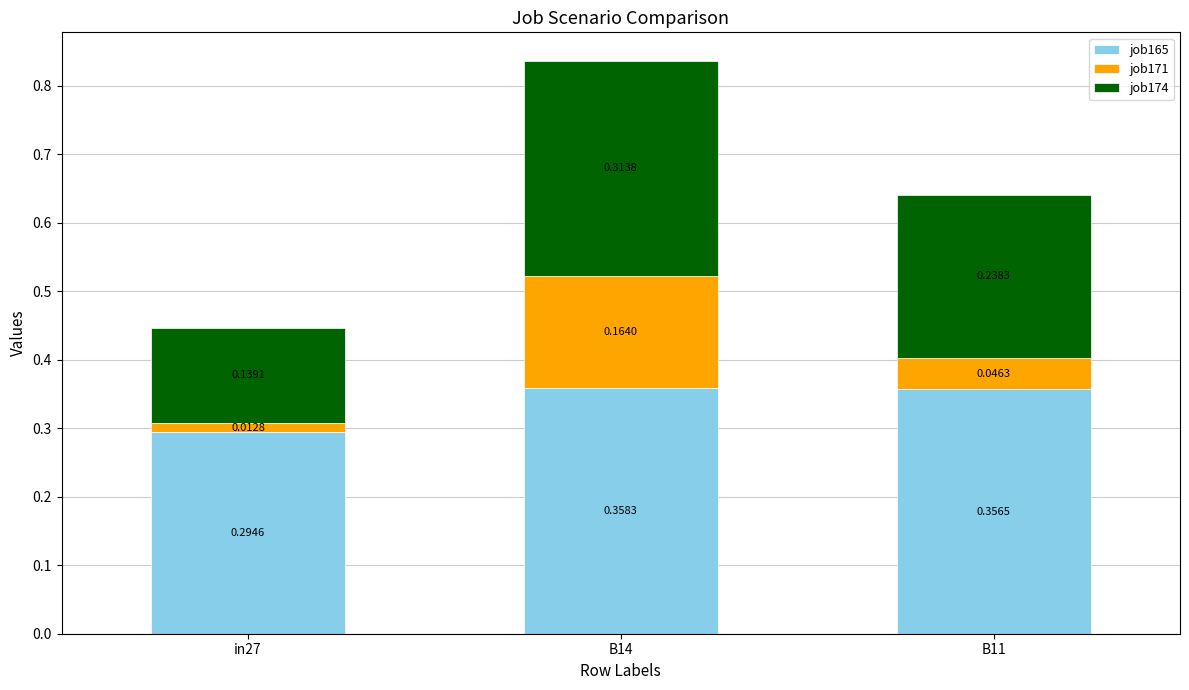

What is the total value across all series at B11?

0.6